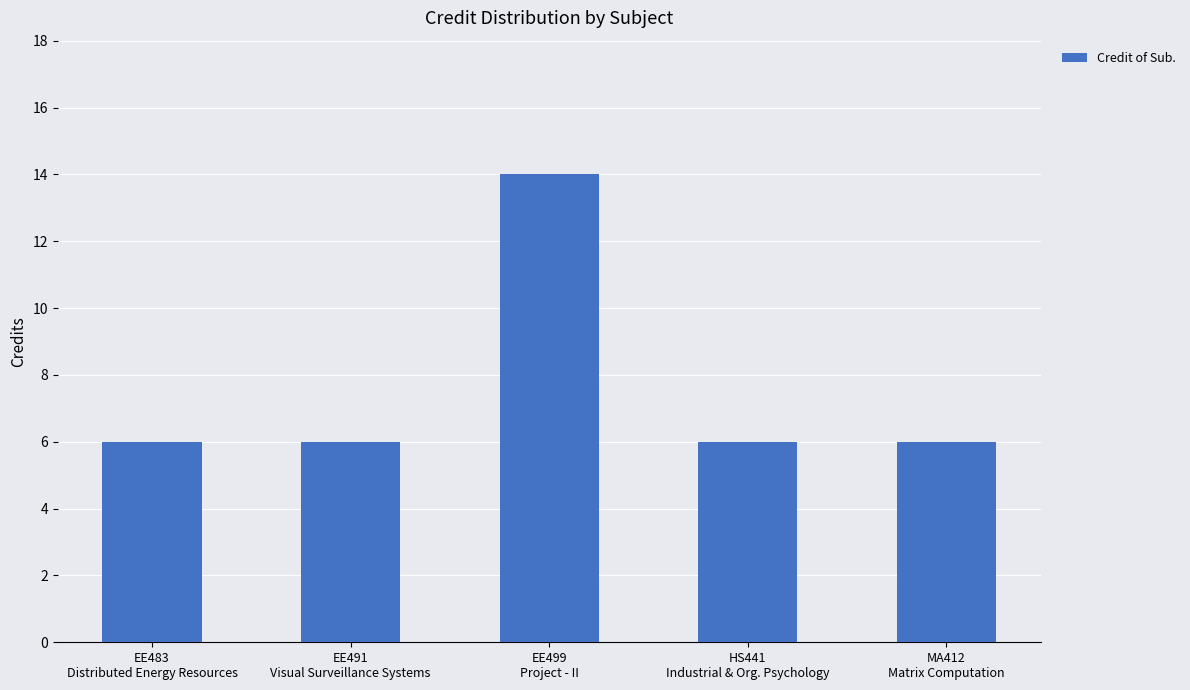

The chart shows a value of 4 at HS441
Industrial & Org. Psychology. True or false?

False